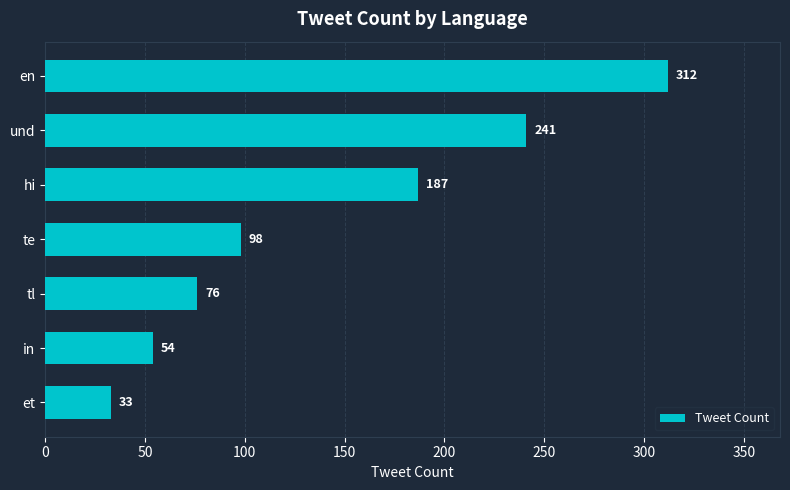

What is the average value?

143